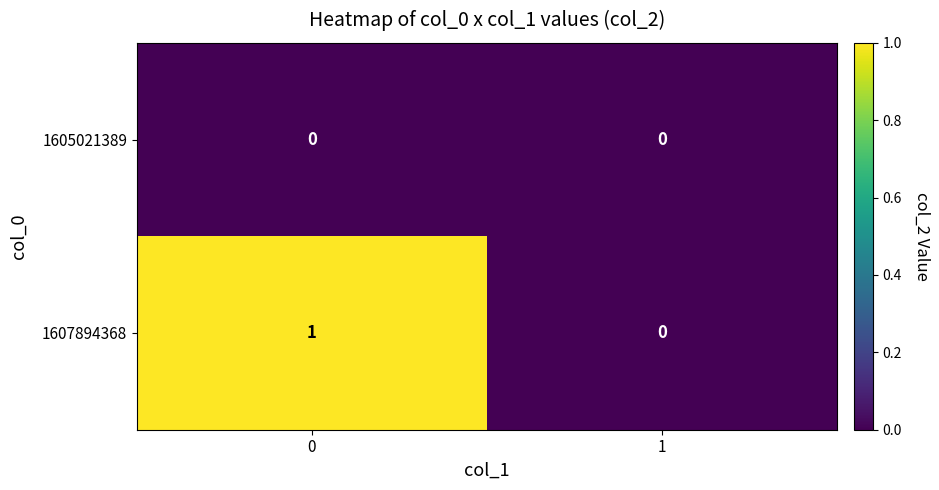

At 0, list the series in order from smallest to largest.

1605021389, 1607894368